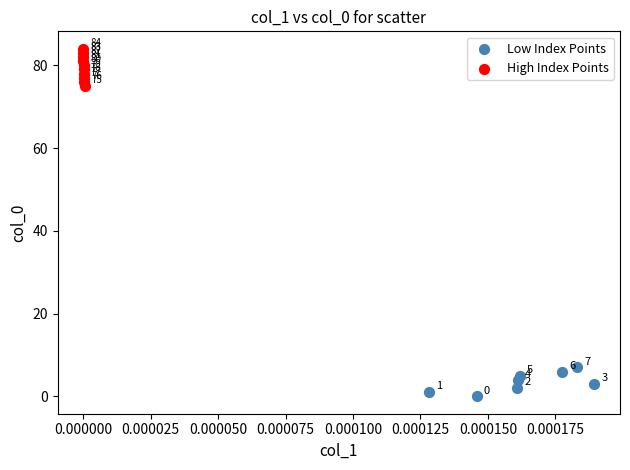

Which series has the largest Y range (max minus min)?

High Index Points